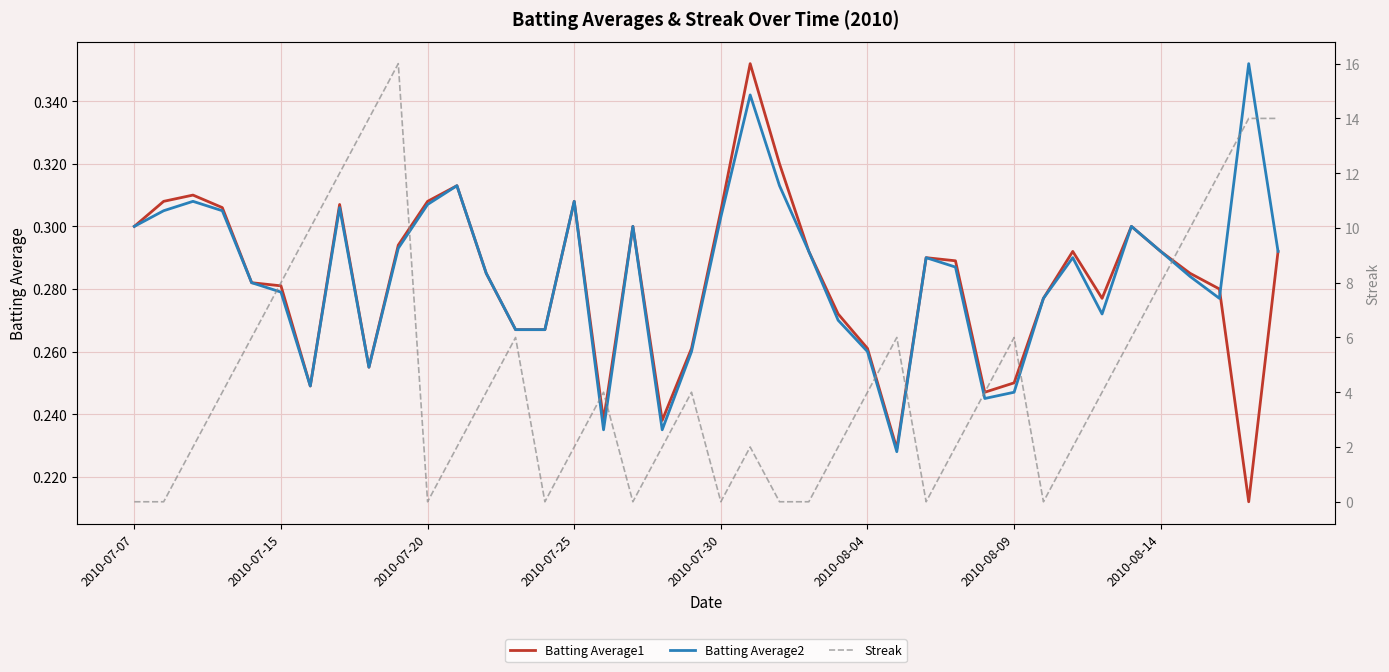

The Streak series shows 9.4 at 13. True or false?

False